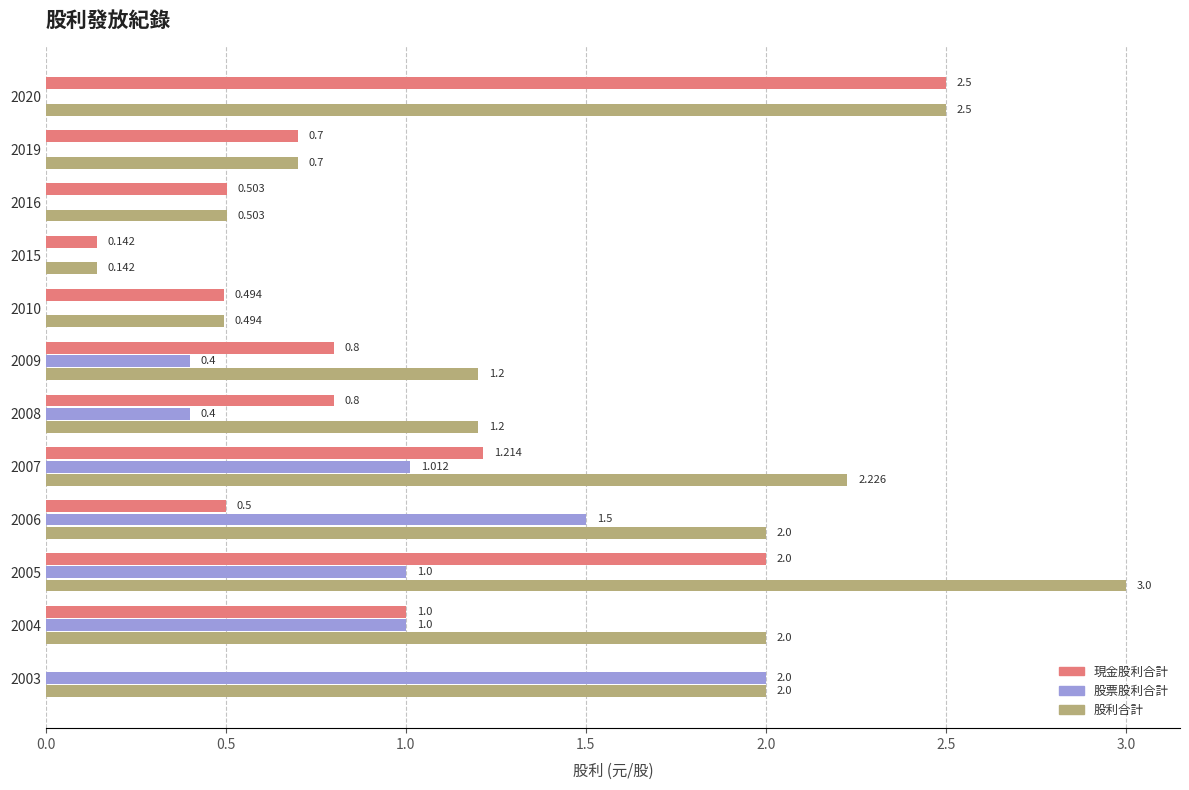

Is the value of 現金股利合計 at 2009 greater than the value of 股票股利合計 at 2007?

No